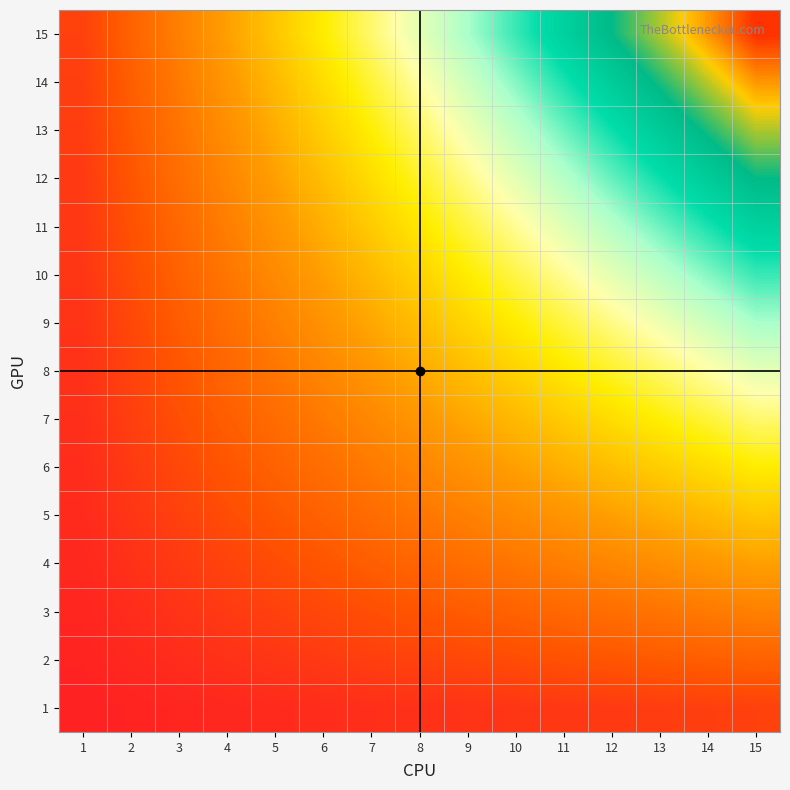

Reading right to left, list all the values displayed in this chart.

1: 15=15	14=14	13=13	12=12	11=11	10=10	9=9	8=8	7=7	6=6	5=5	4=4	3=3	2=2	1=1
2: 15=30	14=28	13=26	12=24	11=22	10=20	9=18	8=16	7=14	6=12	5=10	4=8	3=6	2=4	1=2
3: 15=45	14=42	13=39	12=36	11=33	10=30	9=27	8=24	7=21	6=18	5=15	4=12	3=9	2=6	1=3
4: 15=60	14=56	13=52	12=48	11=44	10=40	9=36	8=32	7=28	6=24	5=20	4=16	3=12	2=8	1=4
5: 15=75	14=70	13=65	12=60	11=55	10=50	9=45	8=40	7=35	6=30	5=25	4=20	3=15	2=10	1=5
6: 15=90	14=84	13=78	12=72	11=66	10=60	9=54	8=48	7=42	6=36	5=30	4=24	3=18	2=12	1=6
7: 15=105	14=98	13=91	12=84	11=77	10=70	9=63	8=56	7=49	6=42	5=35	4=28	3=21	2=14	1=7
8: 15=120	14=112	13=104	12=96	11=88	10=80	9=72	8=64	7=56	6=48	5=40	4=32	3=24	2=16	1=8
9: 15=135	14=126	13=117	12=108	11=99	10=90	9=81	8=72	7=63	6=54	5=45	4=36	3=27	2=18	1=9
10: 15=150	14=140	13=130	12=120	11=110	10=100	9=90	8=80	7=70	6=60	5=50	4=40	3=30	2=20	1=10
11: 15=165	14=154	13=143	12=132	11=121	10=110	9=99	8=88	7=77	6=66	5=55	4=44	3=33	2=22	1=11
12: 15=180	14=168	13=156	12=144	11=132	10=120	9=108	8=96	7=84	6=72	5=60	4=48	3=36	2=24	1=12
13: 15=195	14=182	13=169	12=156	11=143	10=130	9=117	8=104	7=91	6=78	5=65	4=52	3=39	2=26	1=13
14: 15=210	14=196	13=182	12=168	11=154	10=140	9=126	8=112	7=98	6=84	5=70	4=56	3=42	2=28	1=14
15: 15=225	14=210	13=195	12=180	11=165	10=150	9=135	8=120	7=105	6=90	5=75	4=60	3=45	2=30	1=15